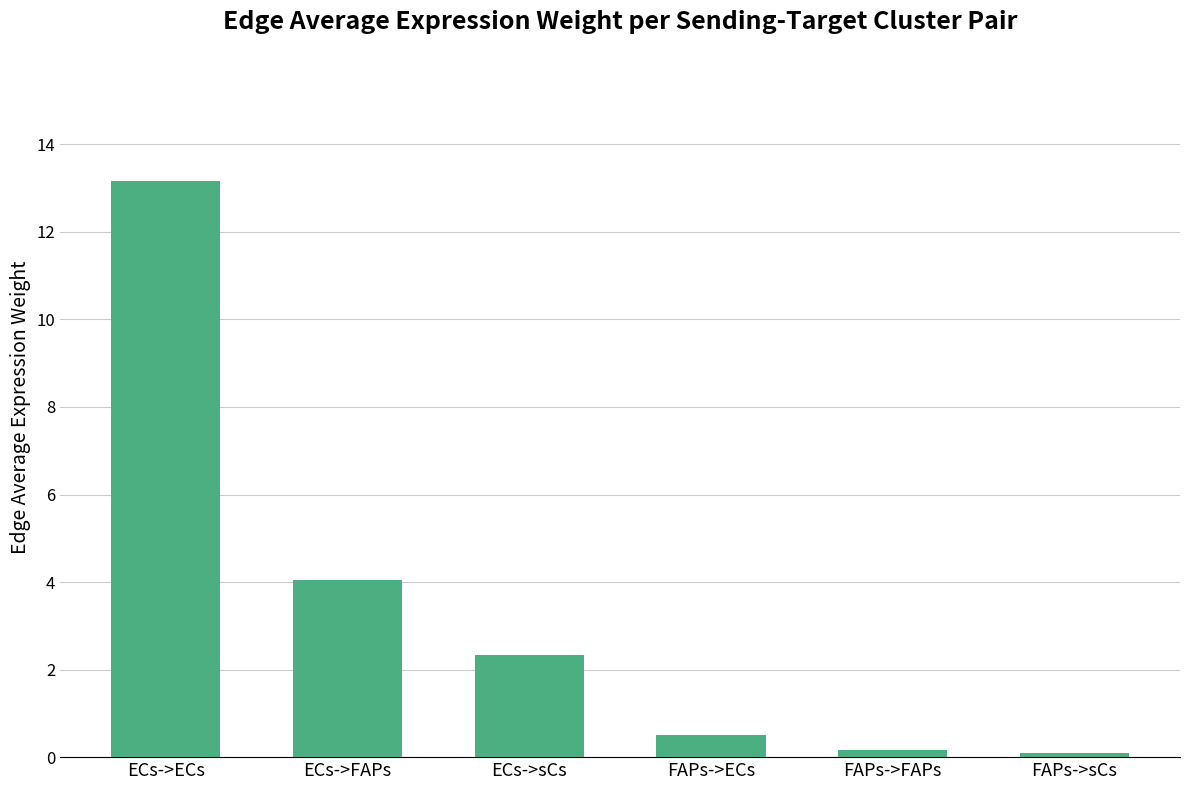

True or false: the data shows 4.0 at ECs->FAPs.

True